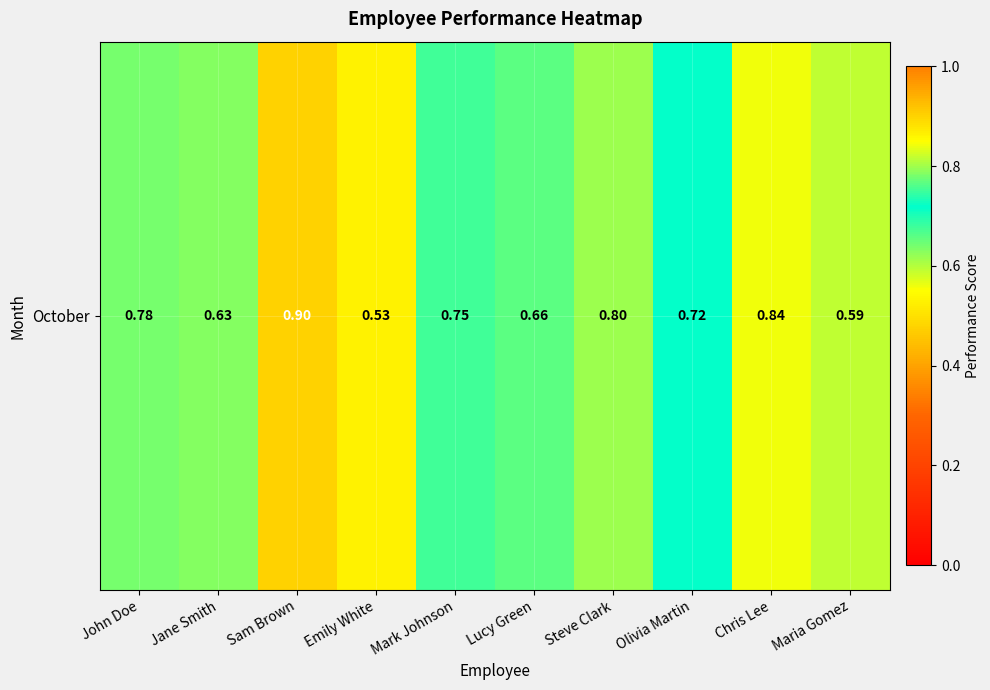

What is the greatest value displayed?

0.9